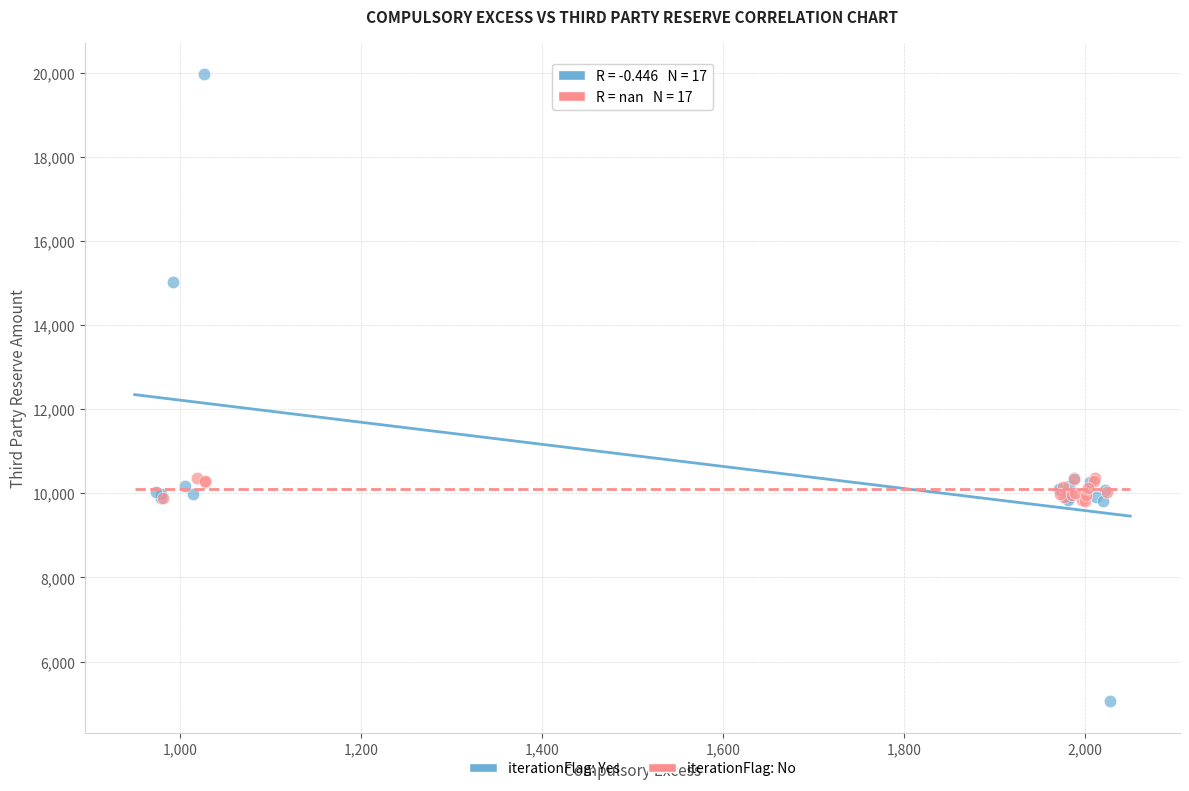

Which series has the widest spread of Y values?

iterationFlag: Yes